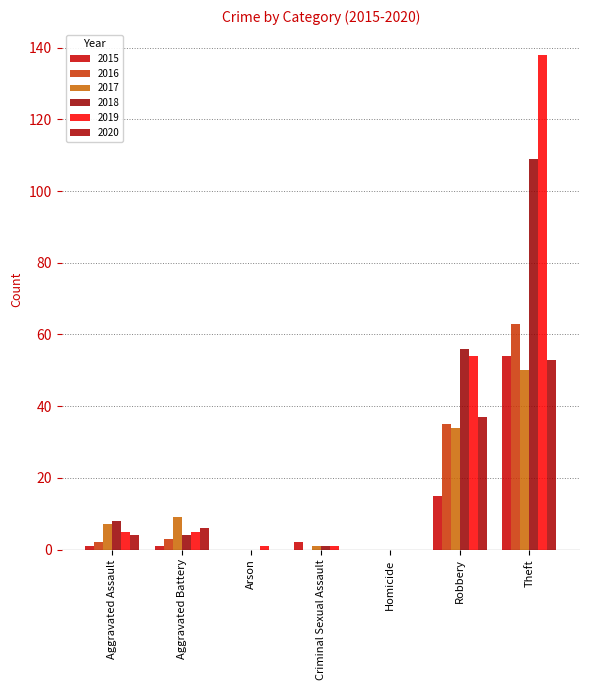

How many distinct data groups are displayed?

6